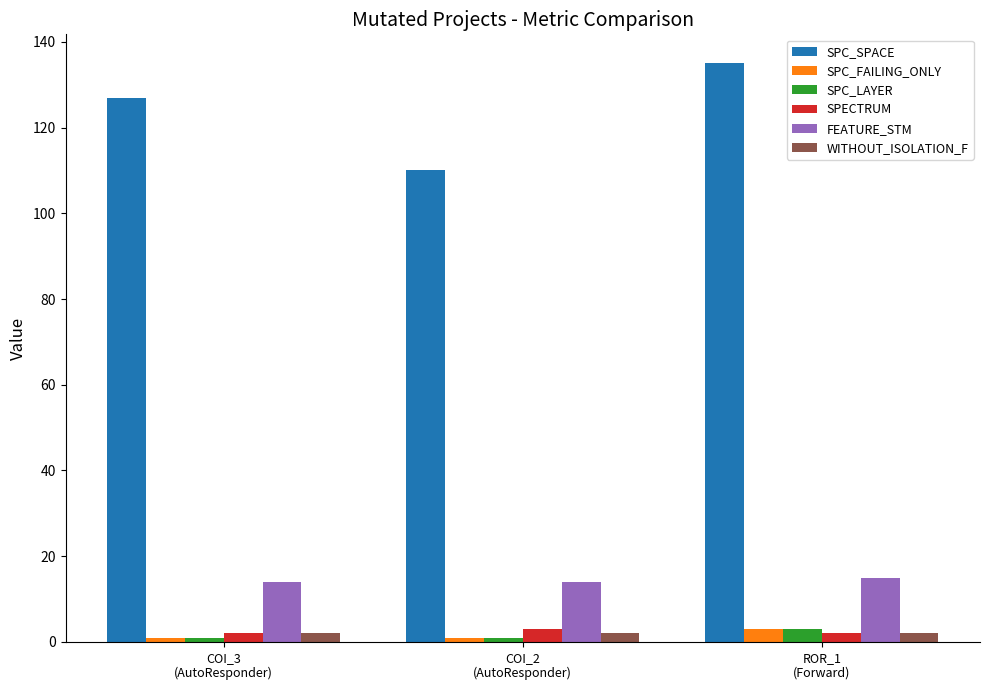

What value does the FEATURE_STM series have at COI_2
(AutoResponder)?

14